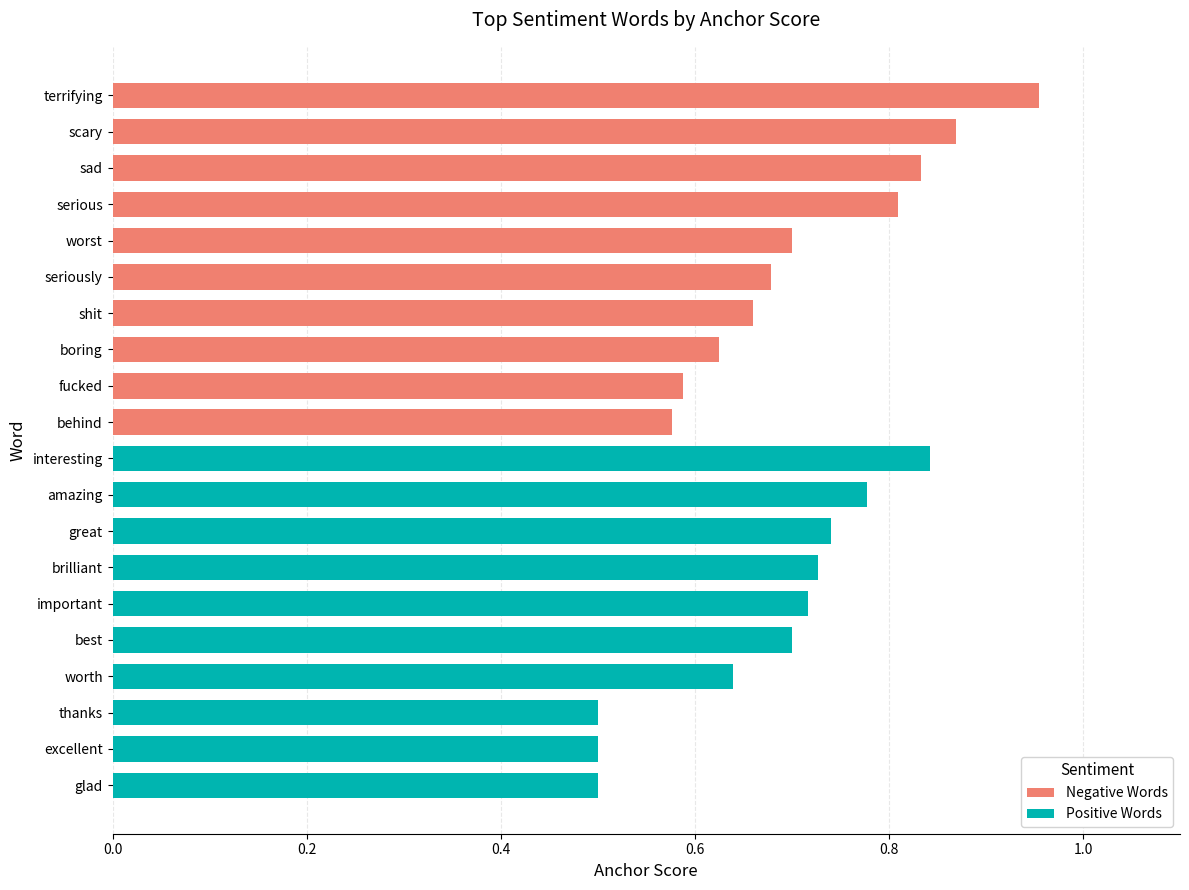

Which has a higher value, scary or boring?

scary